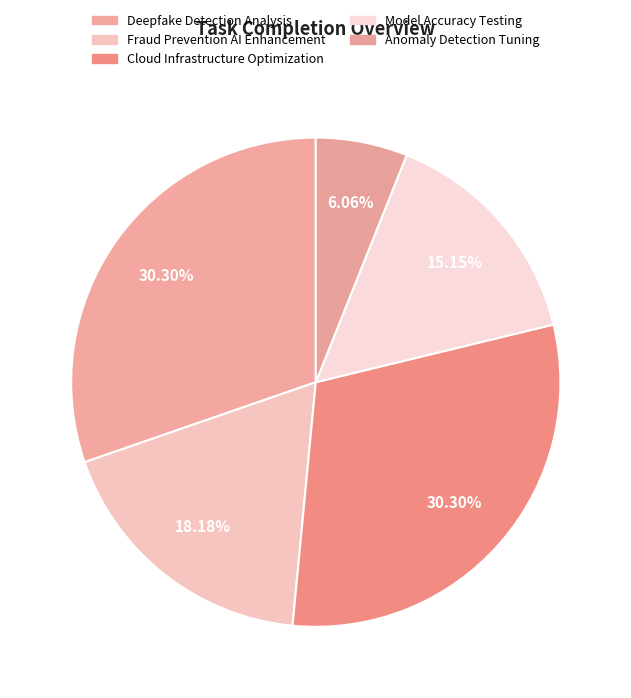

How many slices are in this pie chart?

5